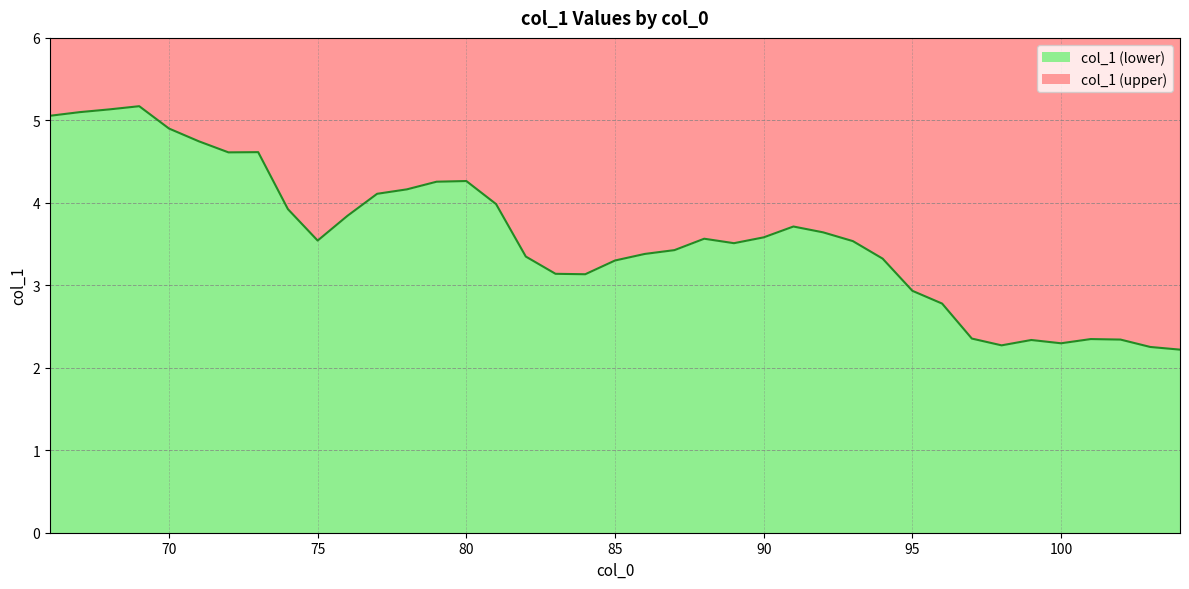

How many data points are less than 3?

10